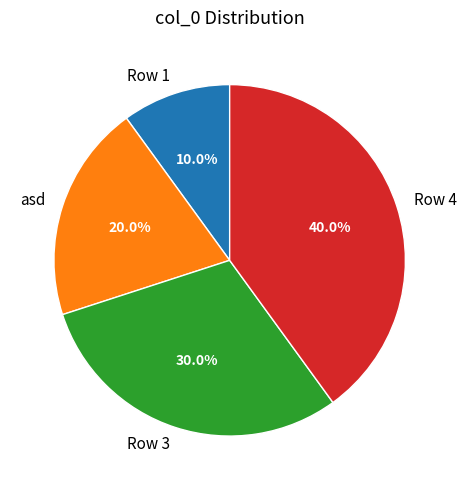

Is it true that Row 4 is 31% of the pie?

False